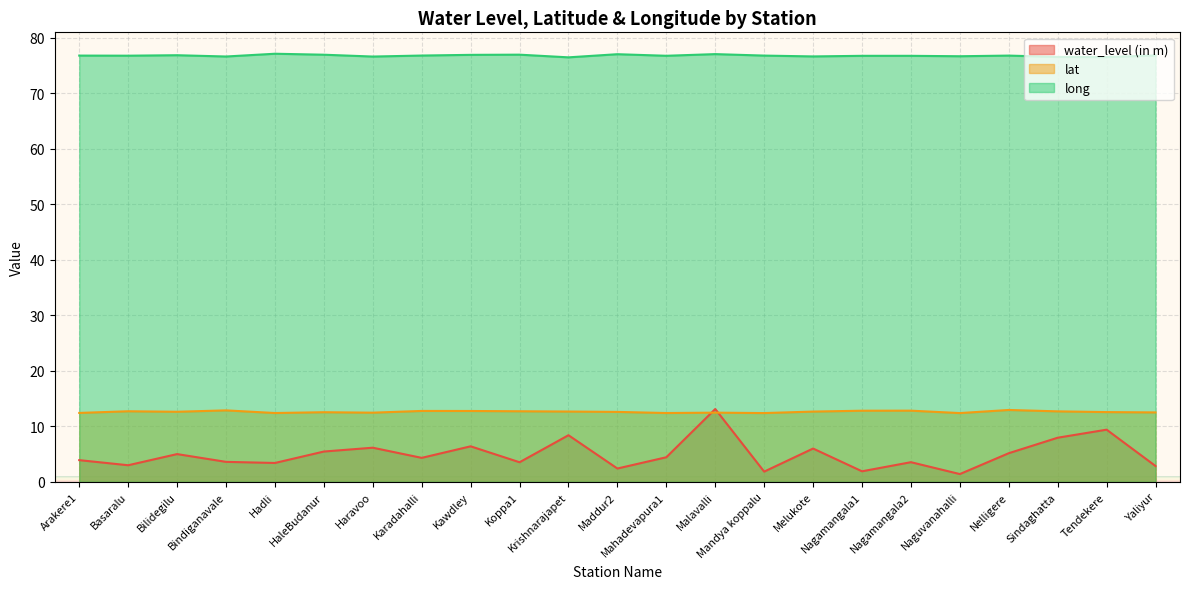

Reading left to right, extract all data points from this chart.

water_level (in m): Arakere1=3.9	Basaralu=3.0	Bilidegilu=5.0	Bindiganavale=3.6	Hadli=3.4	HaleBudanur=5.5	Haravoo=6.2	Karadahalli=4.3	Kawdley=6.4	Koppa1=3.5	Krishnarajapet=8.4	Maddur2=2.4	Mahadevapura1=4.4	Malavalli=13.1	Mandya koppalu=1.8	Melukote=6.0	Nagamangala1=1.9	Nagamangala2=3.5	Naguvanahalli=1.4	Nelligere=5.2	Sindaghatta=8.0	Tendekere=9.4	Yaliyur=2.9
lat: Arakere1=12.4	Basaralu=12.7	Bilidegilu=12.6	Bindiganavale=12.9	Hadli=12.4	HaleBudanur=12.5	Haravoo=12.5	Karadahalli=12.8	Kawdley=12.8	Koppa1=12.7	Krishnarajapet=12.7	Maddur2=12.6	Mahadevapura1=12.4	Malavalli=12.5	Mandya koppalu=12.4	Melukote=12.7	Nagamangala1=12.8	Nagamangala2=12.8	Naguvanahalli=12.4	Nelligere=12.9	Sindaghatta=12.7	Tendekere=12.6	Yaliyur=12.5
long: Arakere1=76.8	Basaralu=76.8	Bilidegilu=76.9	Bindiganavale=76.6	Hadli=77.1	HaleBudanur=77.0	Haravoo=76.6	Karadahalli=76.8	Kawdley=76.9	Koppa1=77.0	Krishnarajapet=76.5	Maddur2=77.0	Mahadevapura1=76.8	Malavalli=77.1	Mandya koppalu=76.8	Melukote=76.7	Nagamangala1=76.8	Nagamangala2=76.8	Naguvanahalli=76.7	Nelligere=76.8	Sindaghatta=76.6	Tendekere=76.5	Yaliyur=76.8